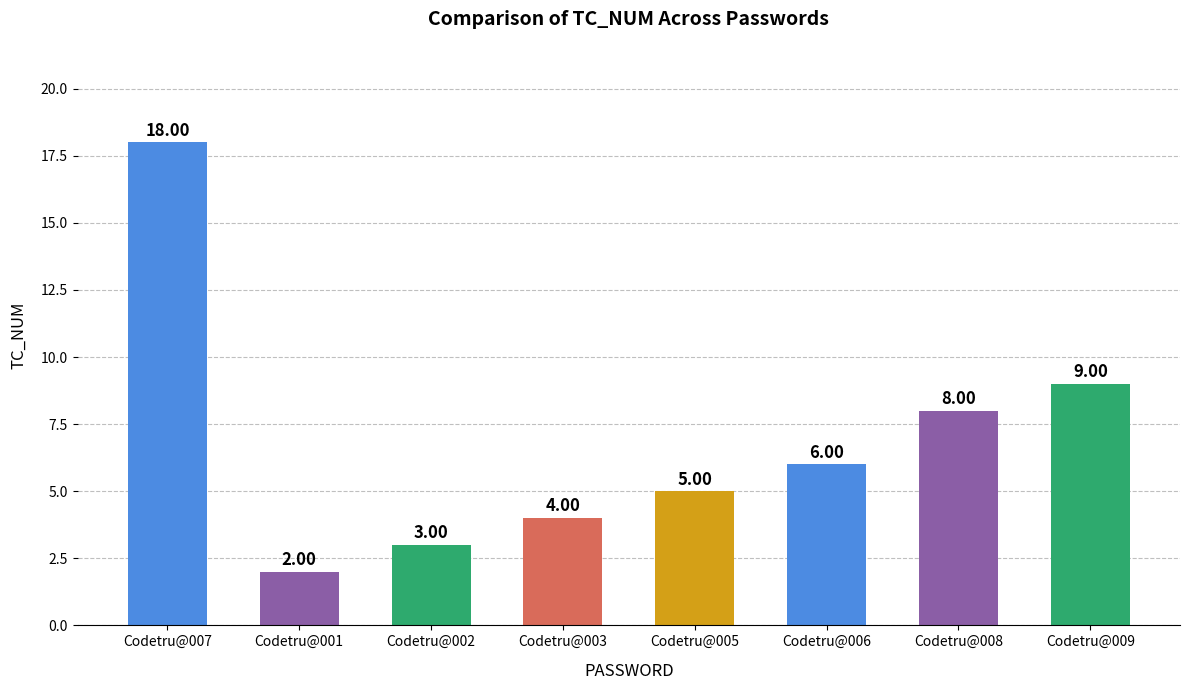

How many categories are shown in the chart?

8